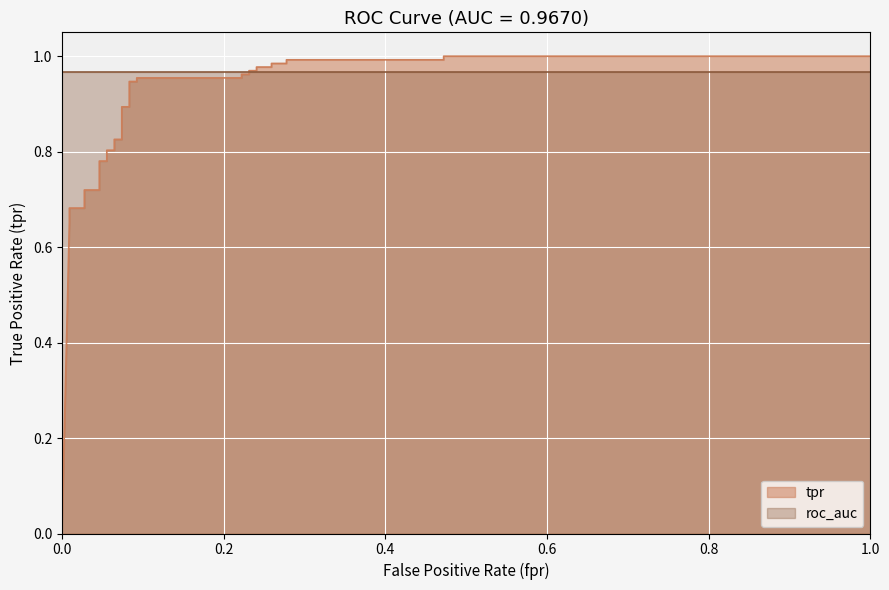

How many data points does each series have?

32